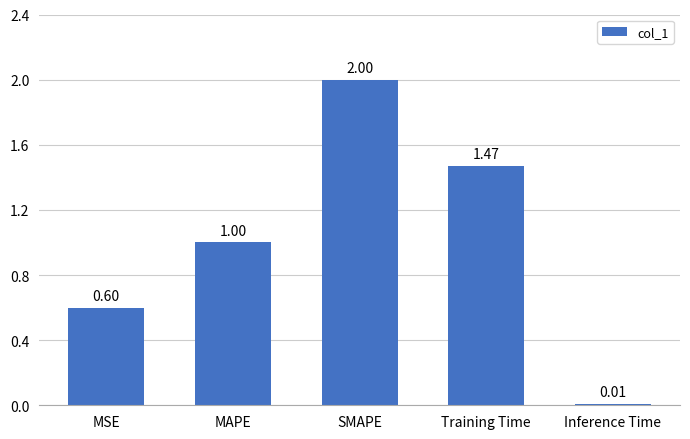

What is the approximate value at SMAPE?

2.0